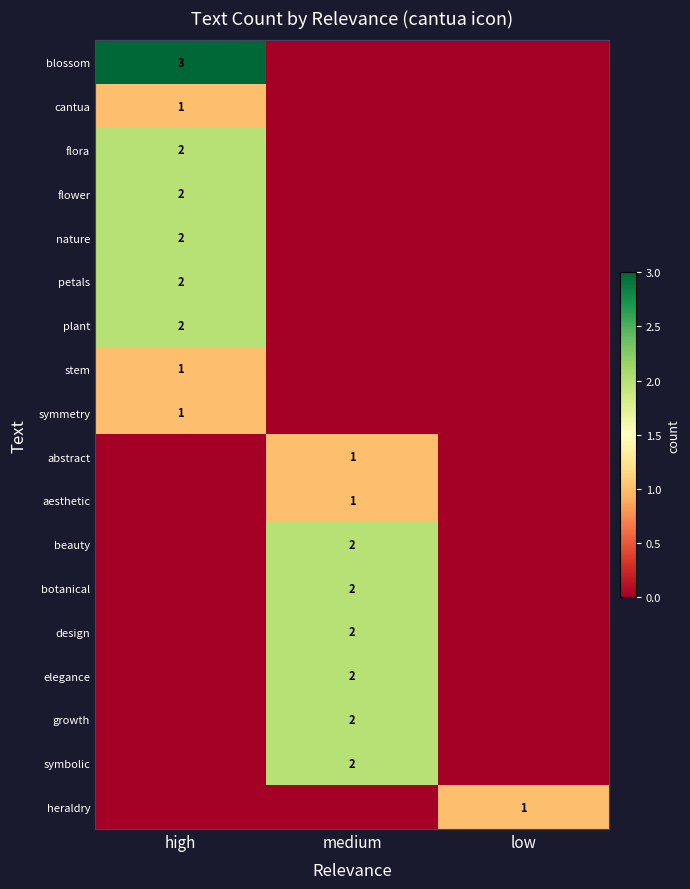

Between high and low, which is larger?

high